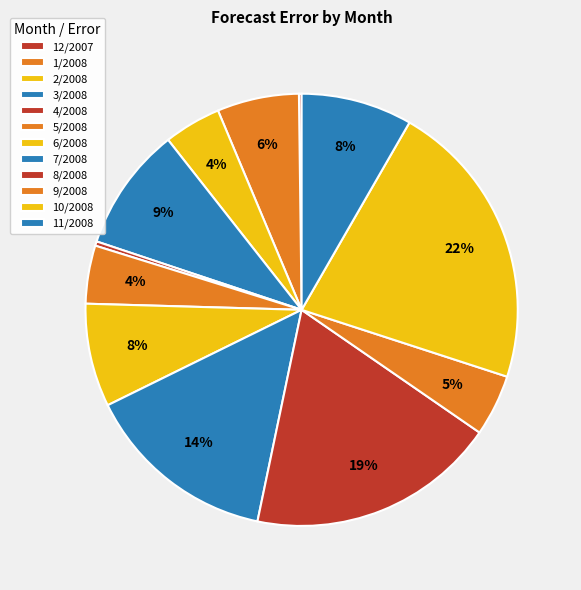

Does 3/2008 represent more than half of the total?

No